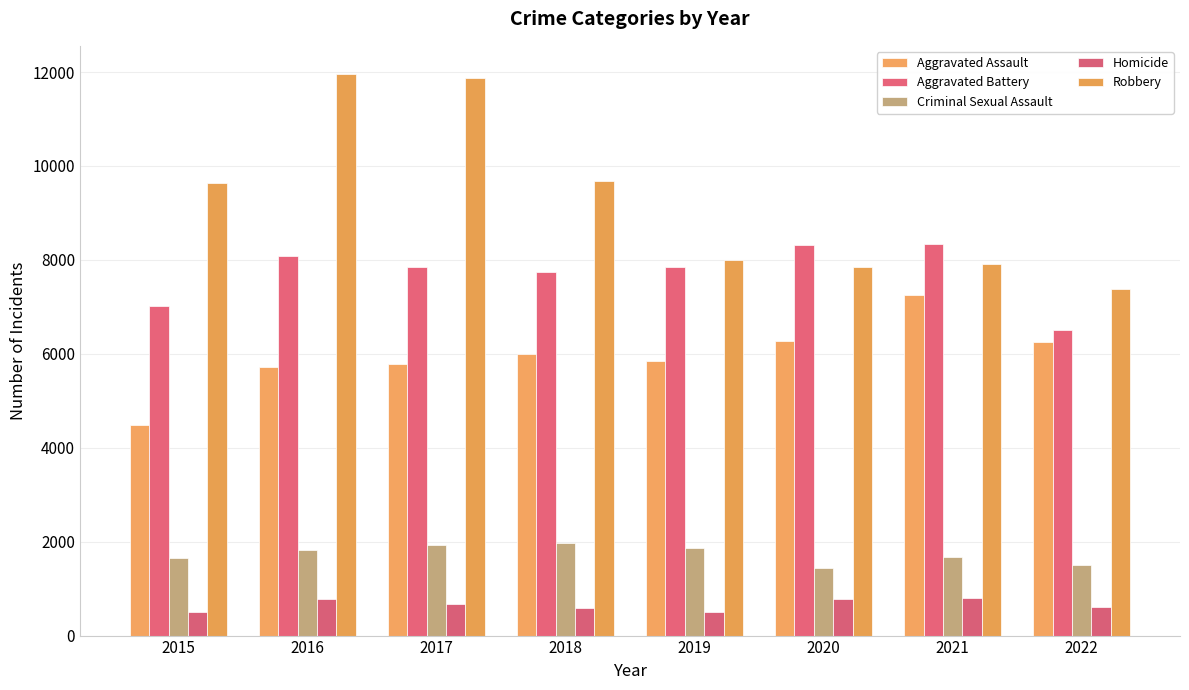

Between 2016 and 2020, which is larger?

2020